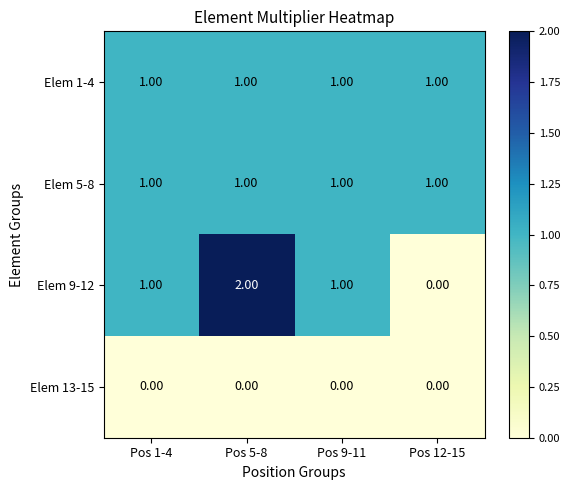

Is the value of Elem 1-4 at Pos 12-15 greater than the value of Elem 13-15 at Pos 1-4?

Yes